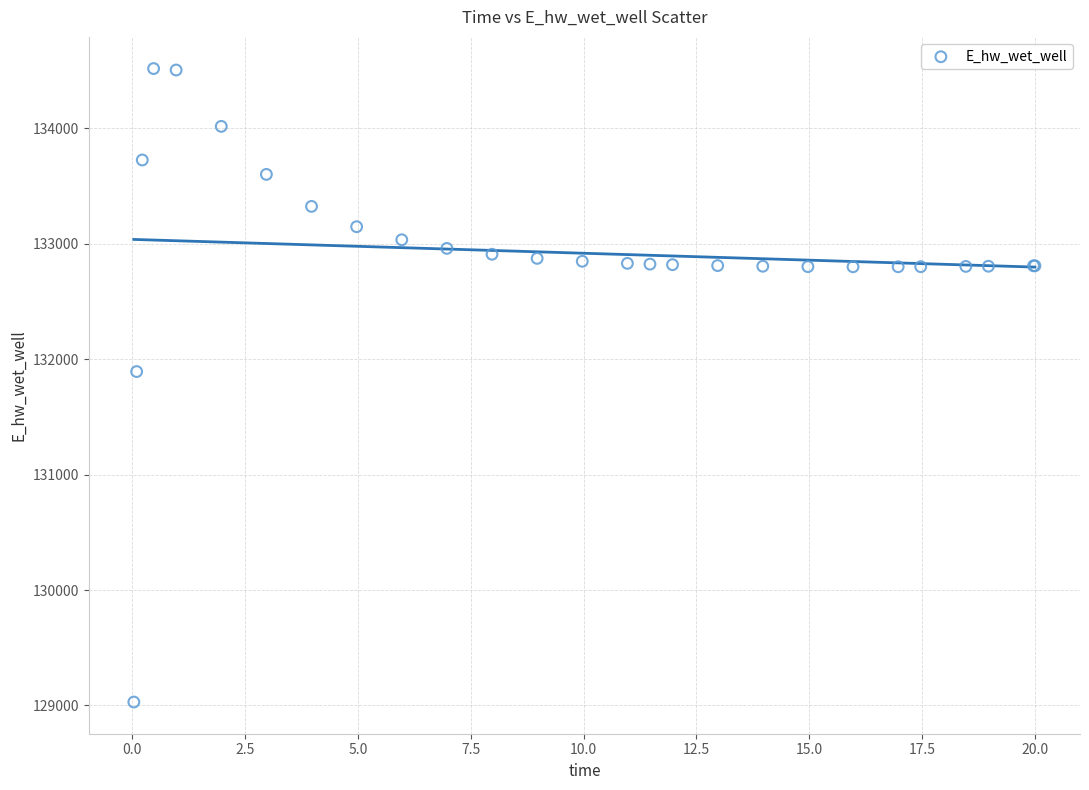

What Y value in the scatter plot is closest to 131774?

131893.6